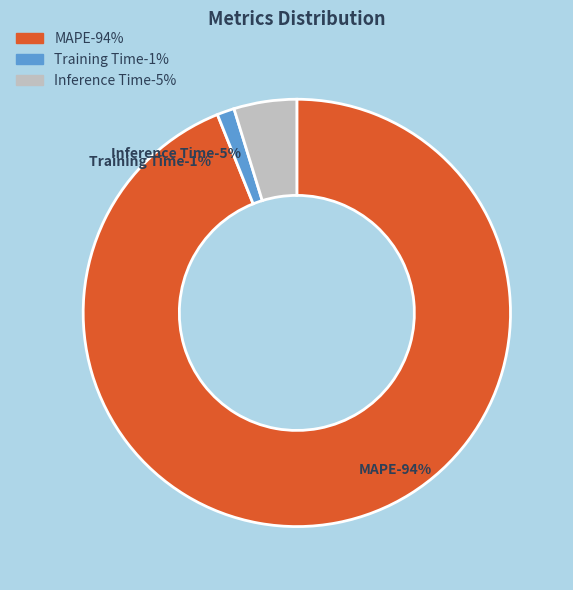

What percentage is NOT represented by Training Time?

98.7%